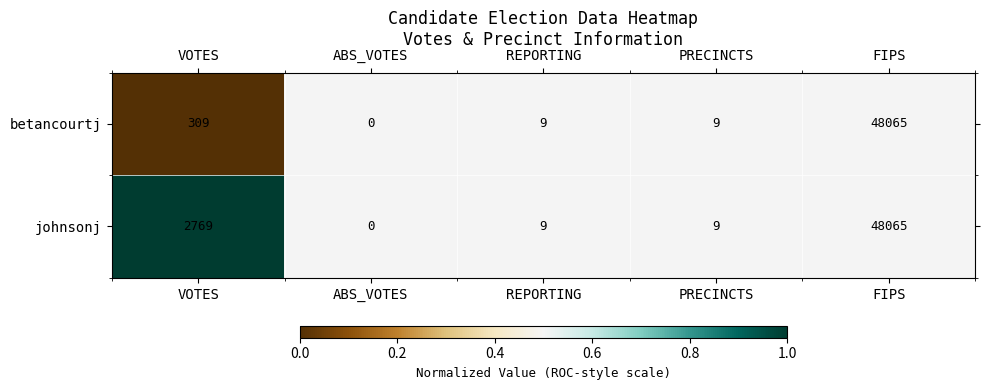

What is the sum of the johnsonj values at ABS_VOTES and PRECINCTS?

9